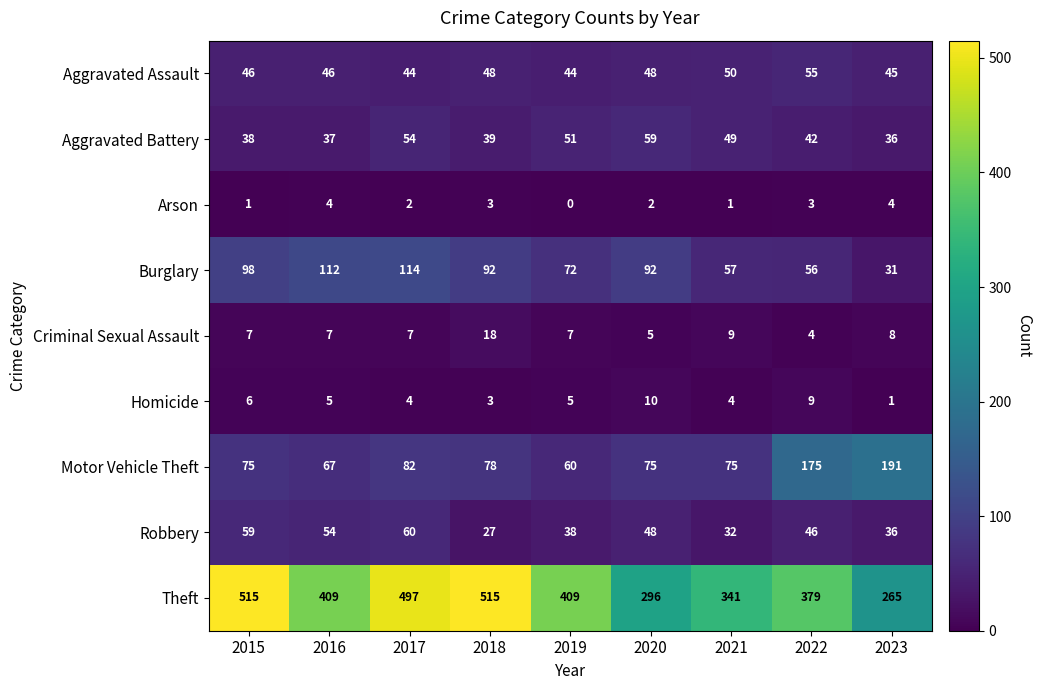

What is the minimum value for Theft?

265